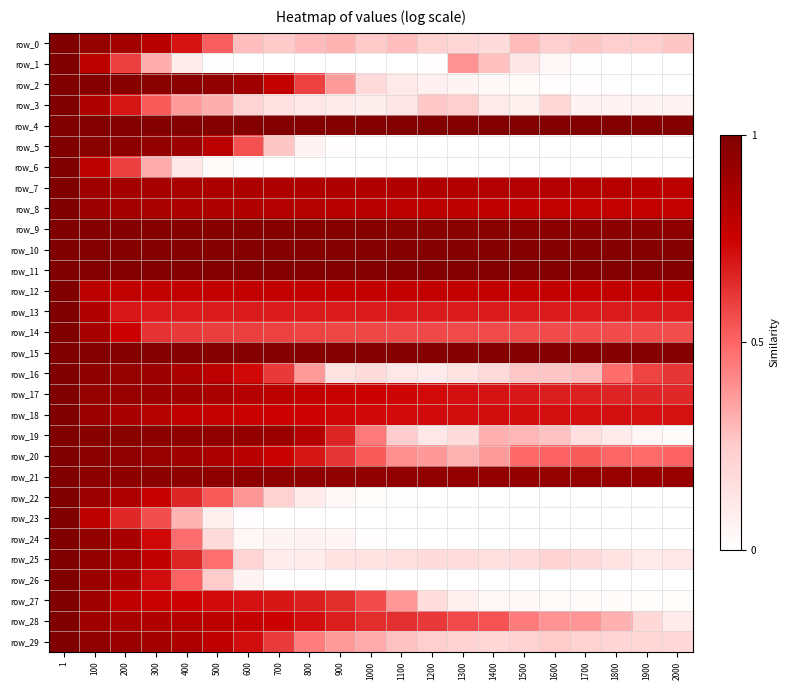

What value does the row_21 series have at 600?

6.0